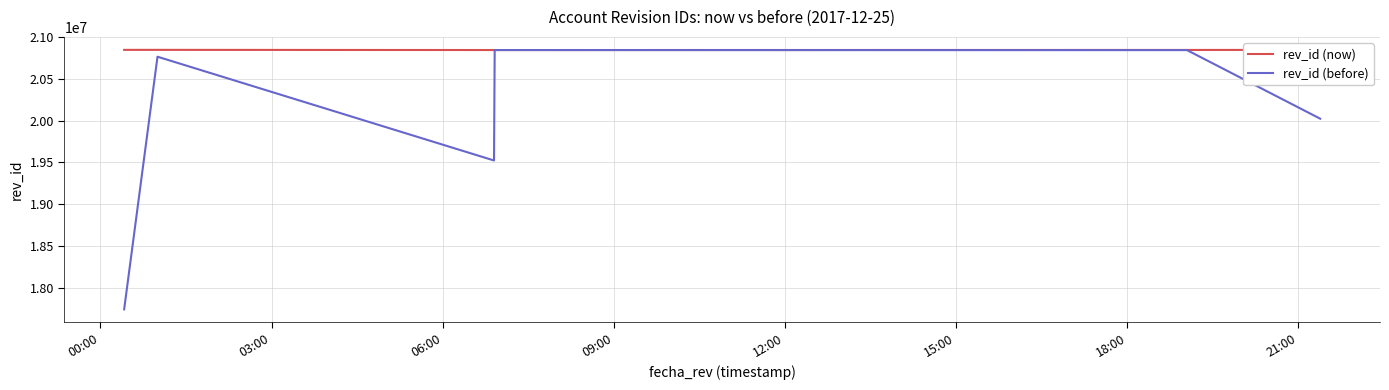

List the series in order of their overall mean, highest first.

rev_id (now), rev_id (before)